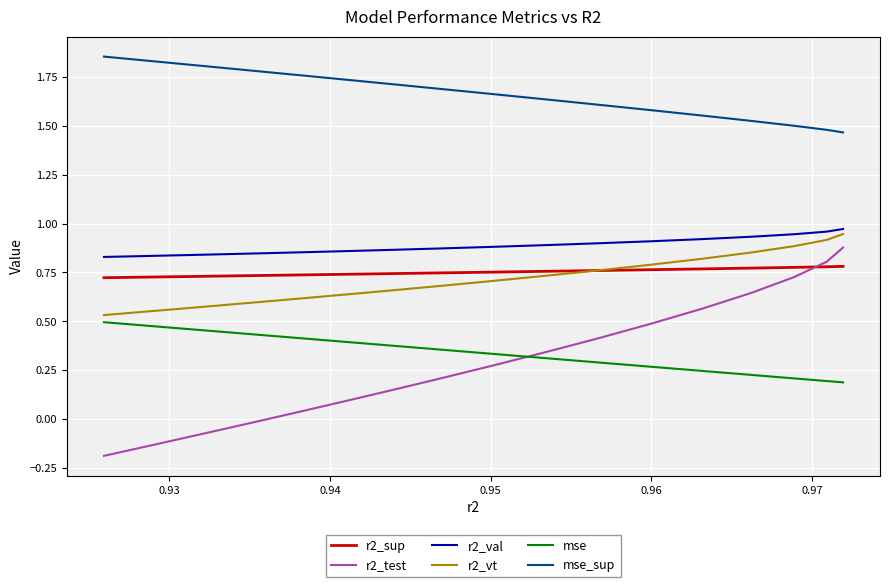

True or false: r2_vt and mse intersect in this chart.

False